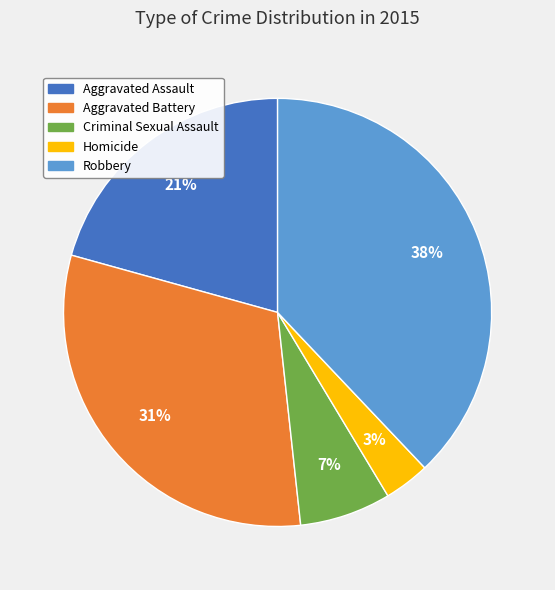

Which category has the biggest portion of the pie?

Robbery